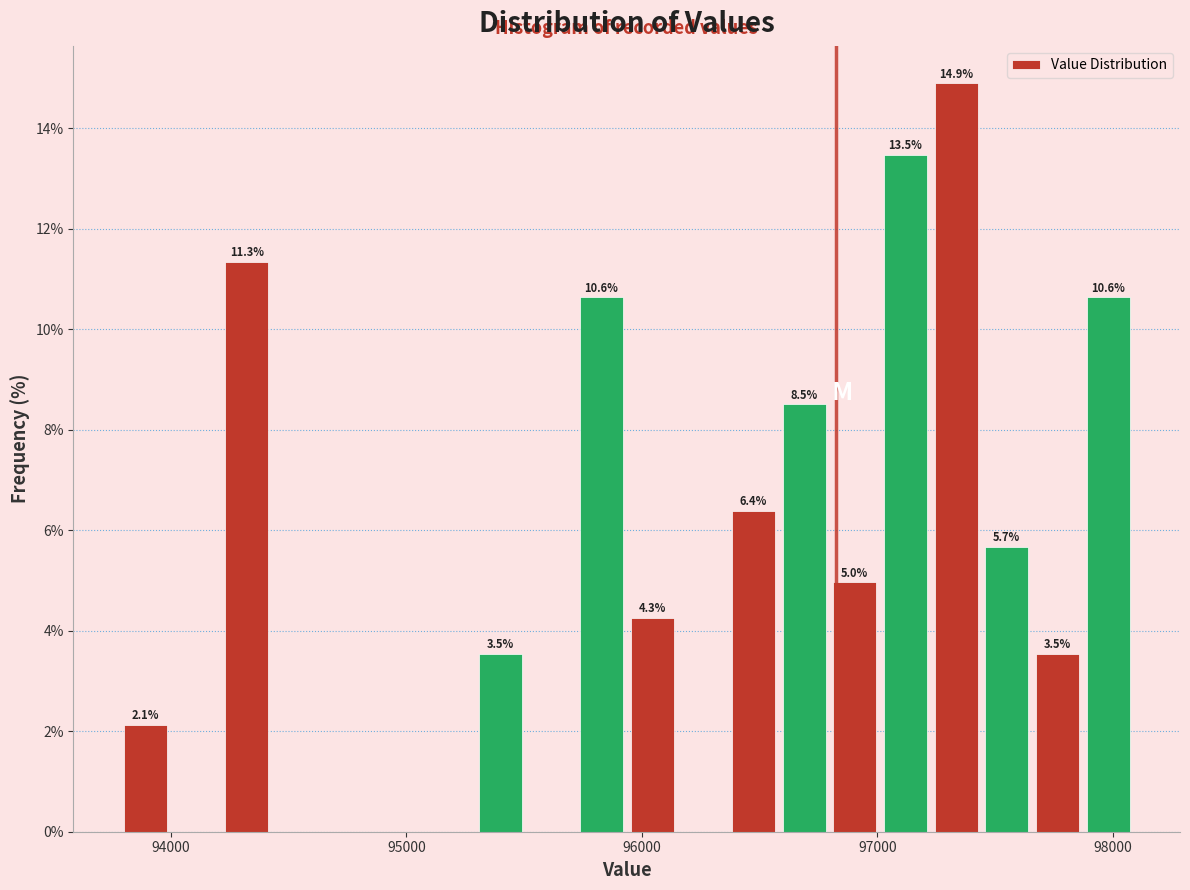

Around what value on the x-axis is the tallest bar? Give the approximate position of its centre, as read against the axis.

97300